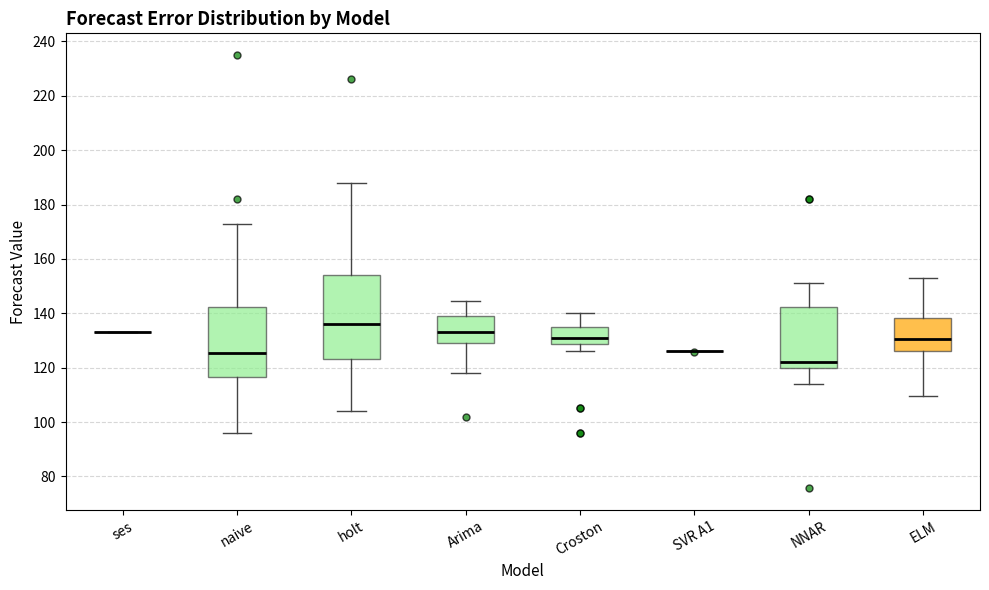

Which box is the tallest, from its lower edge to its upper edge?

holt